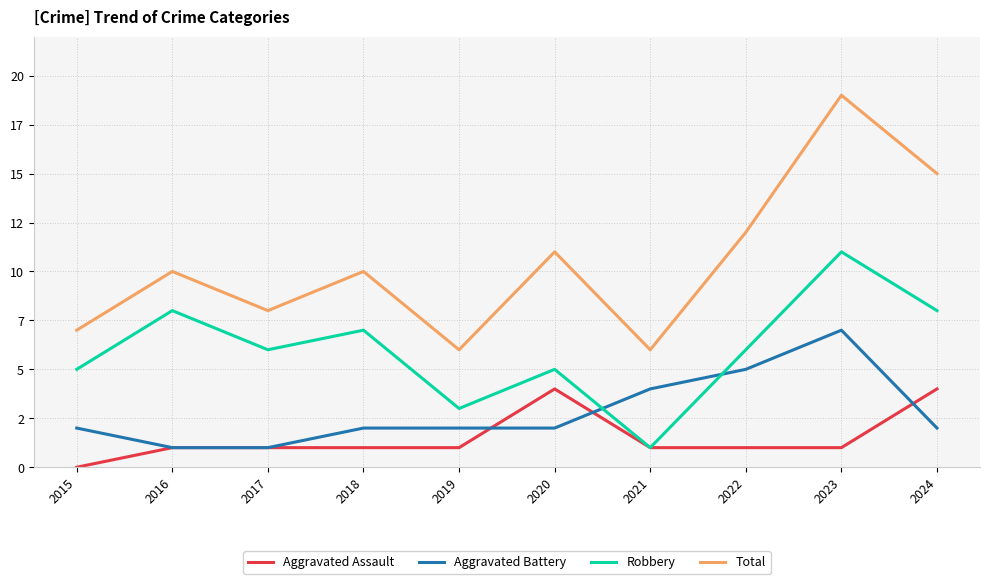

At which category does Aggravated Assault reach its first local peak?

2020